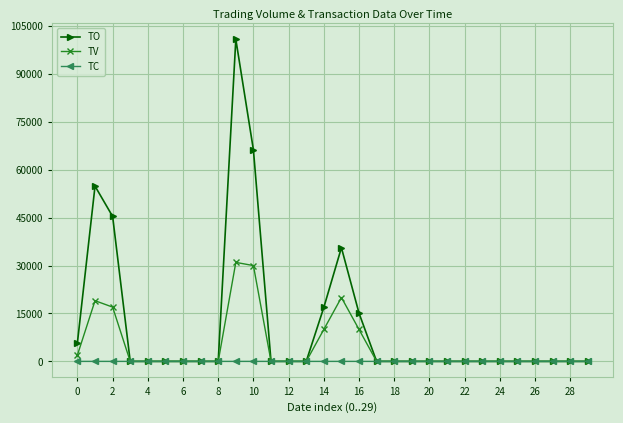

Which series has the largest total across all categories?

TO